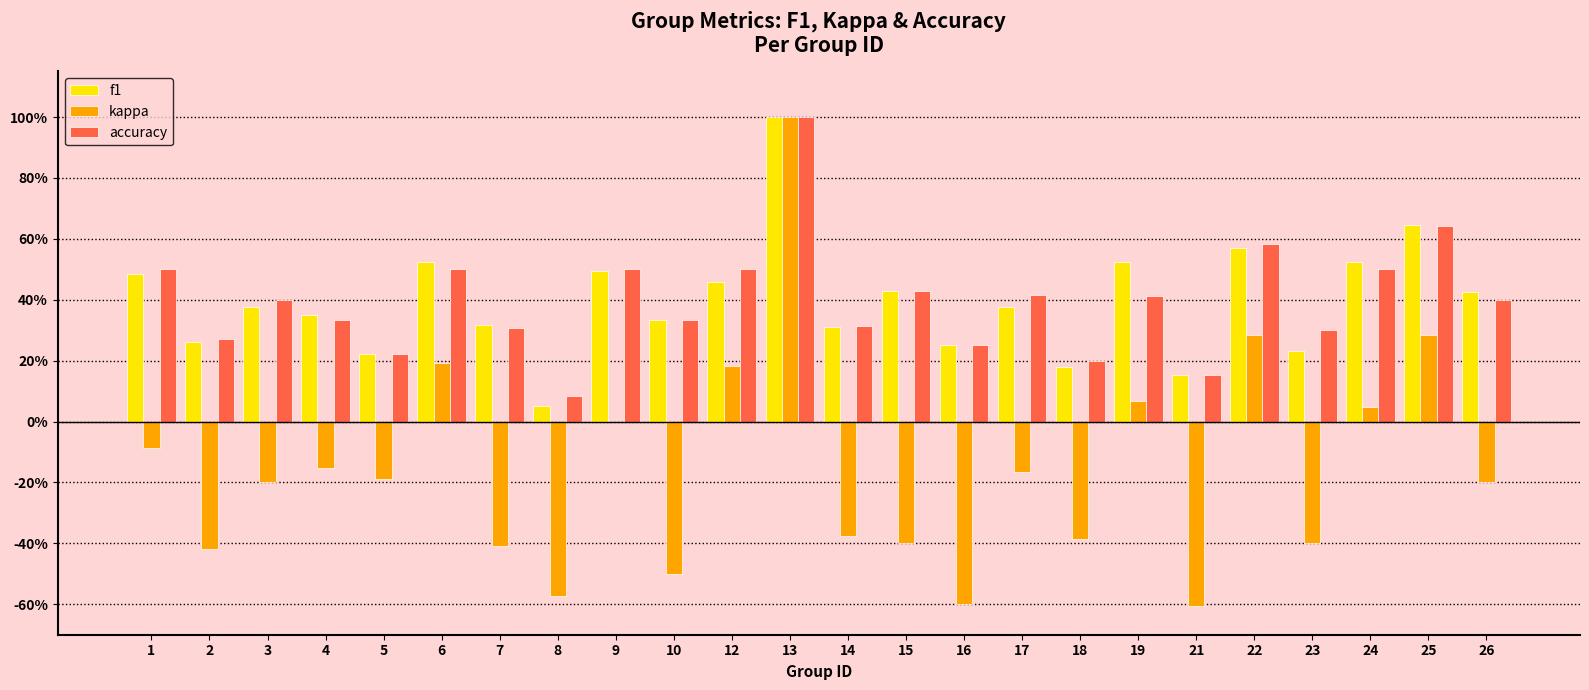

What are all the series names shown in the legend?

f1, kappa, accuracy